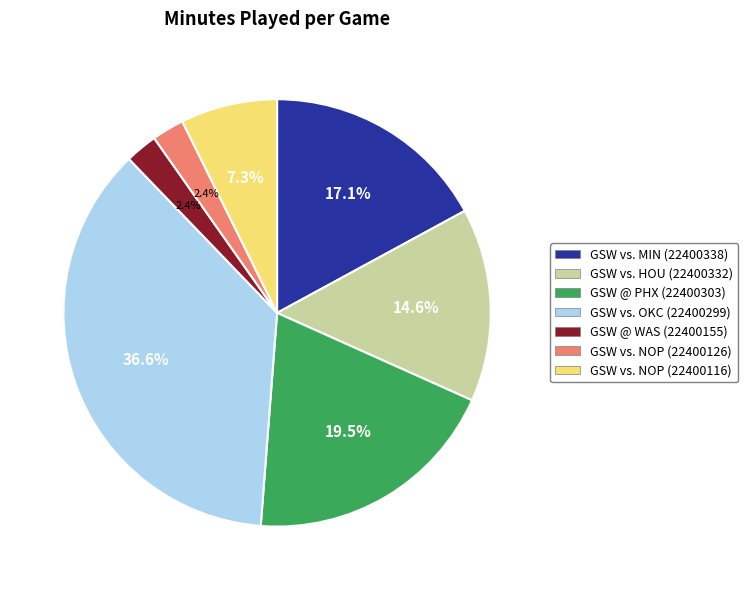

Is there any slice that represents more than half of the pie?

No